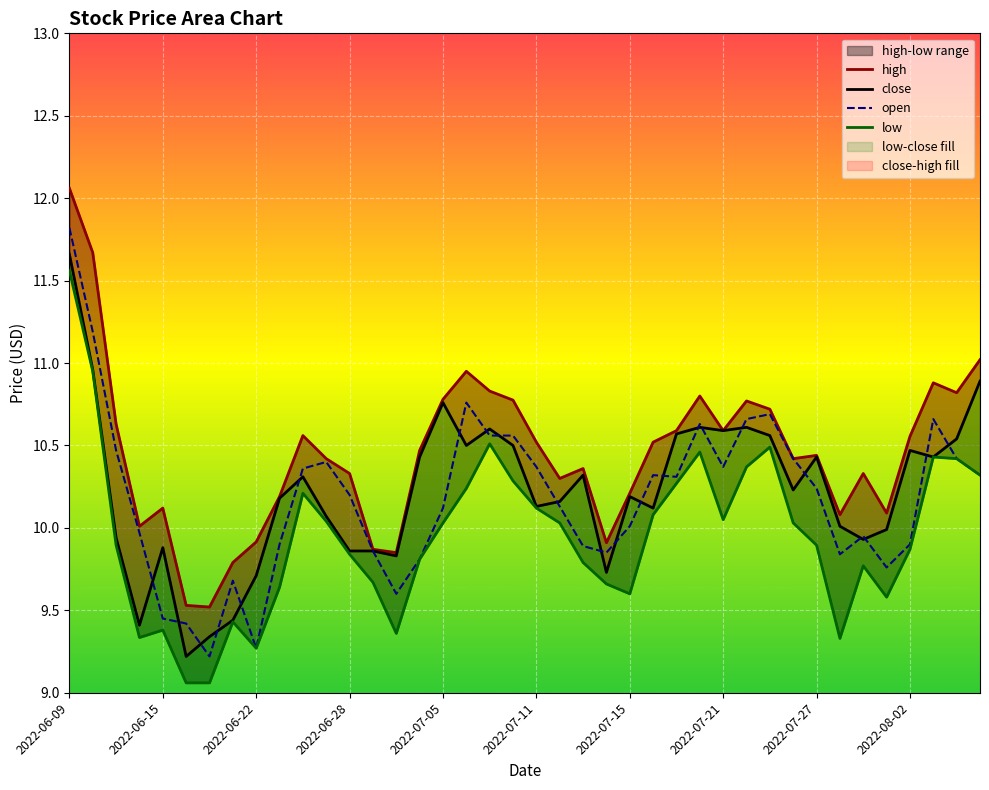

What is the difference between the maximum and minimum values in the high series?

2.5